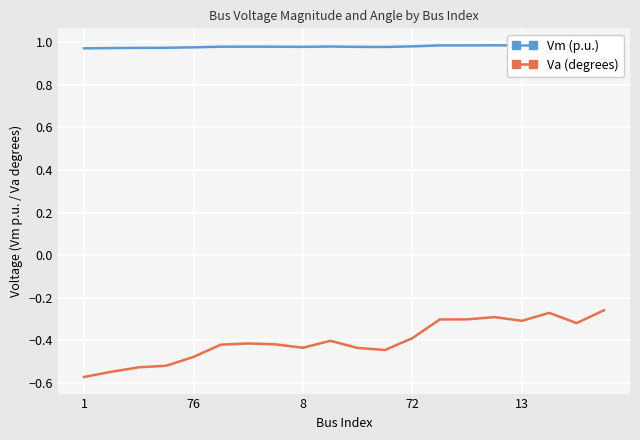

At how many categories does at least one series exceed 0?

20